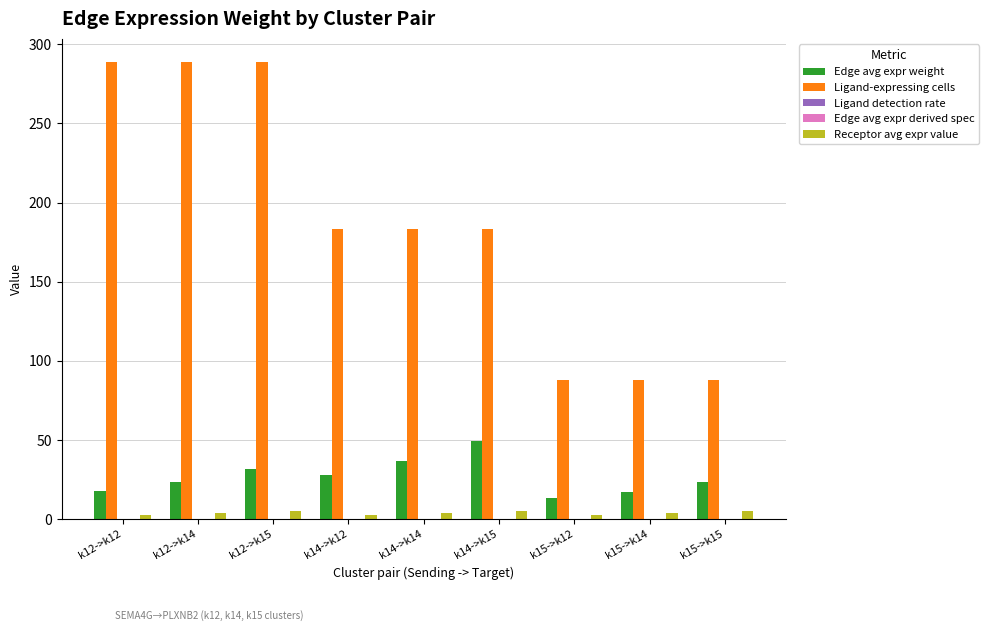

Are the bars horizontal?

No